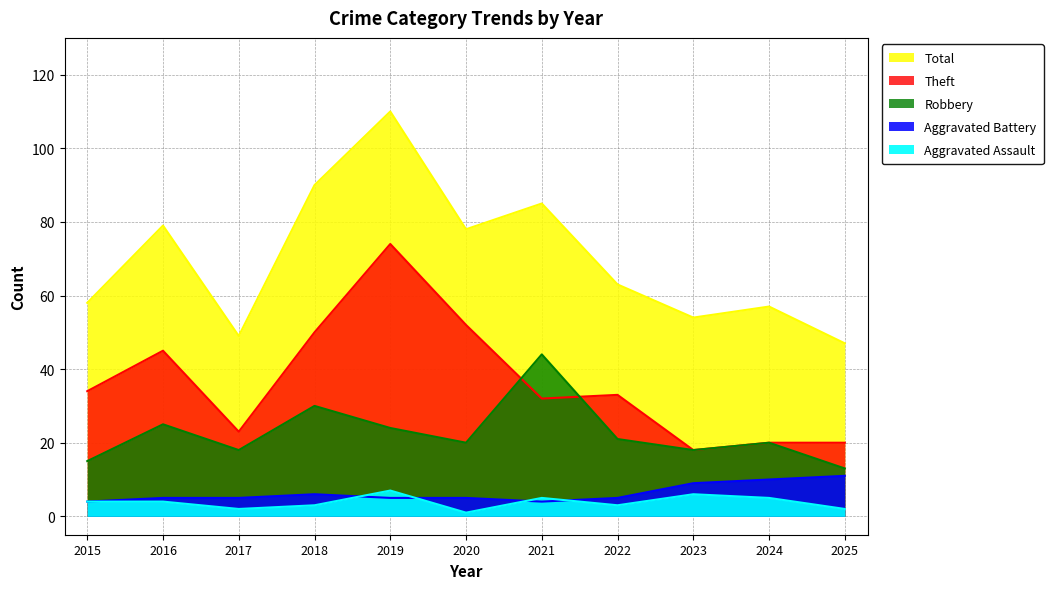

The Total series shows 132 at 2018. True or false?

False